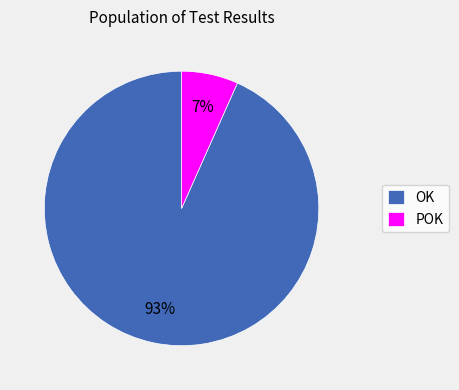

Which category has the biggest portion of the pie?

OK